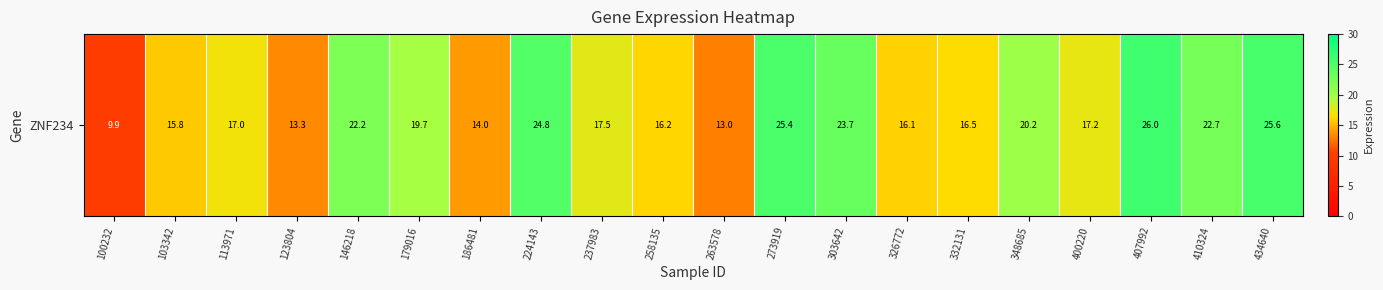

Rank the categories by value from highest to lowest.

407992, 434640, 273919, 224143, 303642, 410324, 146218, 348685, 179016, 237983, 400220, 113971, 332131, 258135, 326772, 103342, 186481, 123804, 263578, 100232